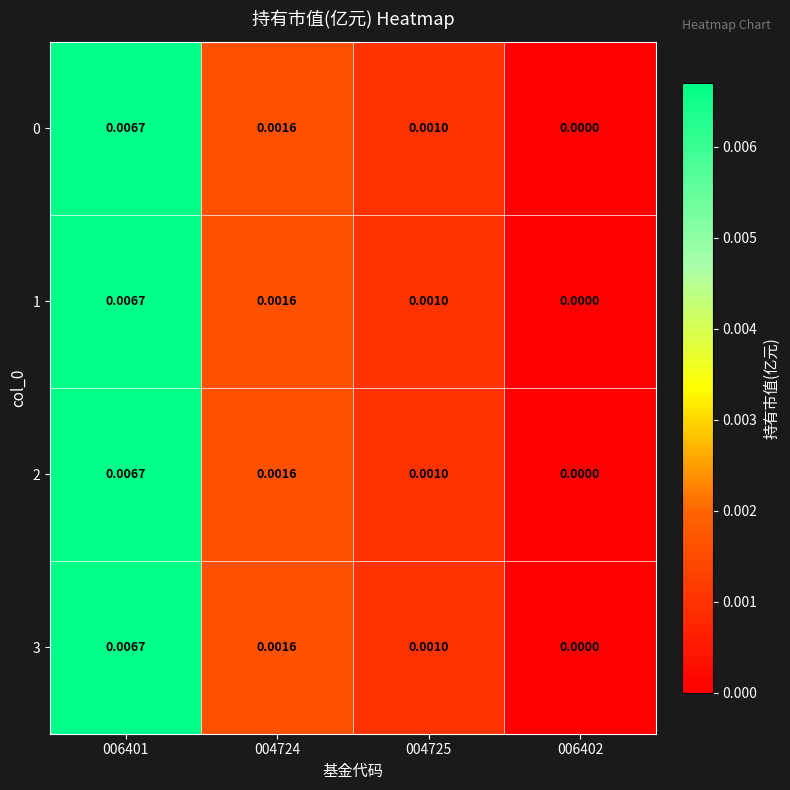

Is the value of 2 at 006402 greater than the value of 3 at 004724?

No